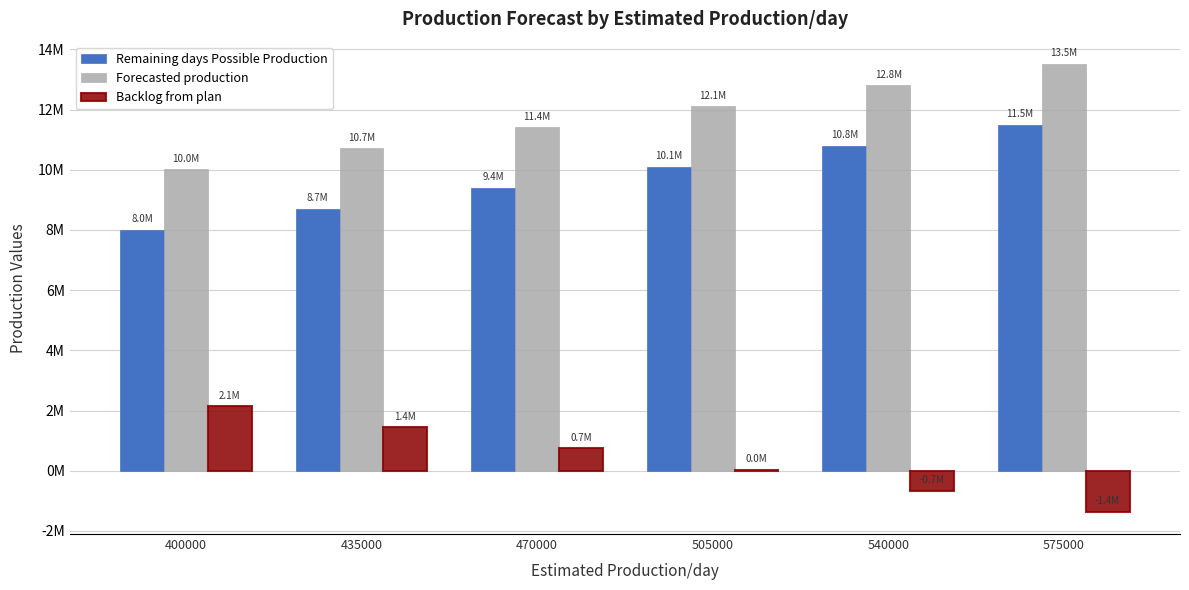

Does the chart contain stacked bars?

No